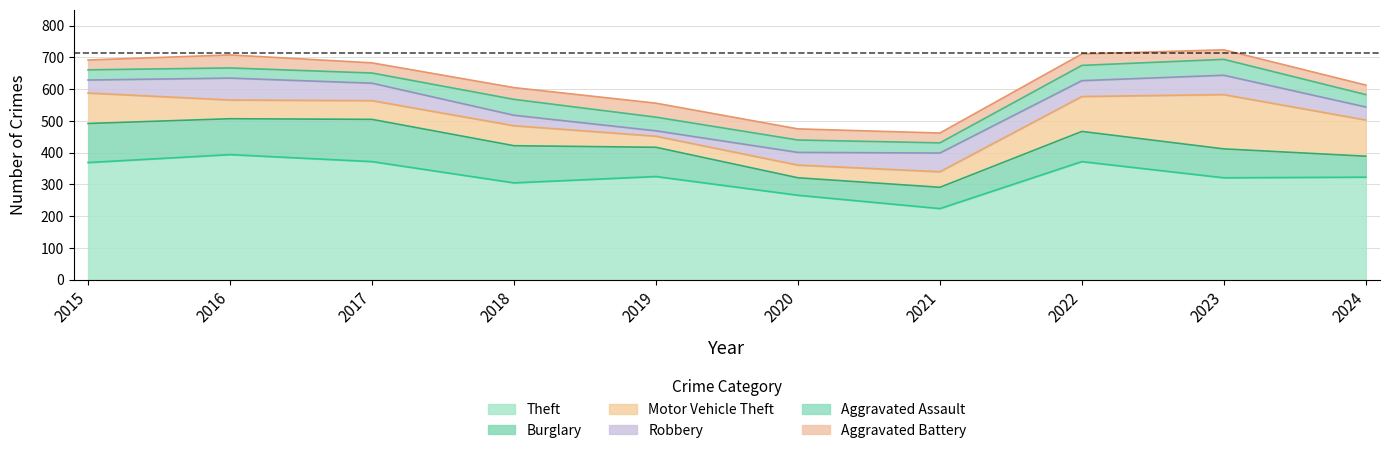

True or false: Theft and Aggravated Battery intersect in this chart.

False